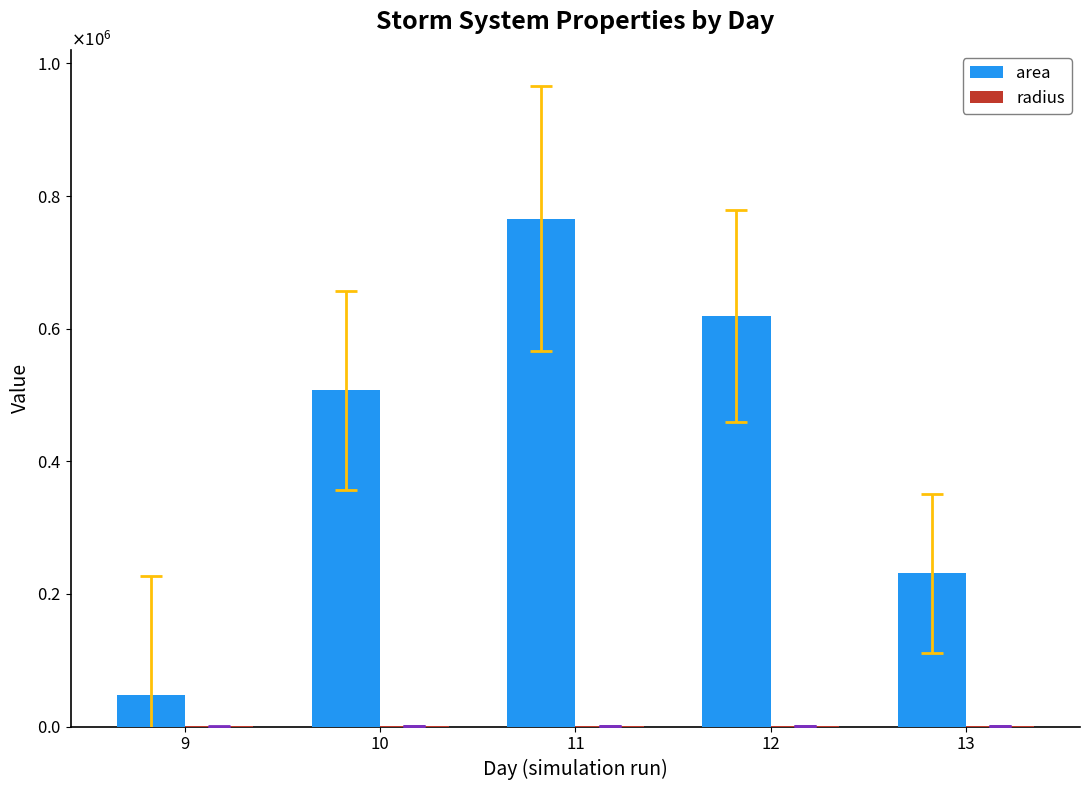

Are the bars grouped side by side (vs. stacked)?

Yes